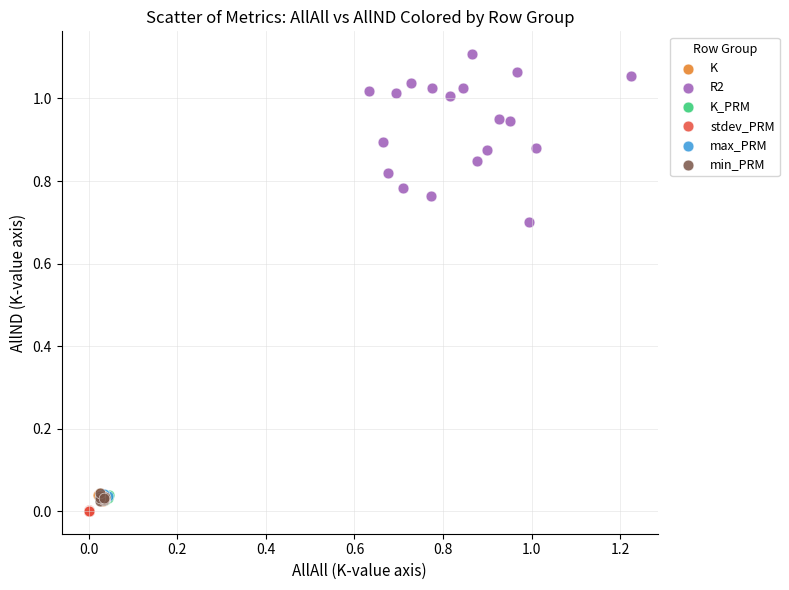

What are all the series names shown in the legend?

K, R2, K_PRM, stdev_PRM, max_PRM, min_PRM